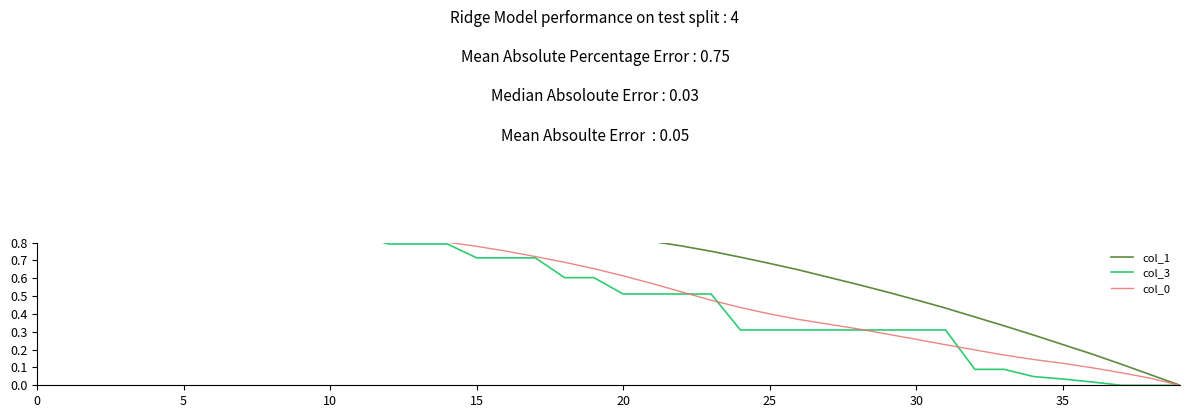

How many times do col_3 and col_1 cross each other?

1